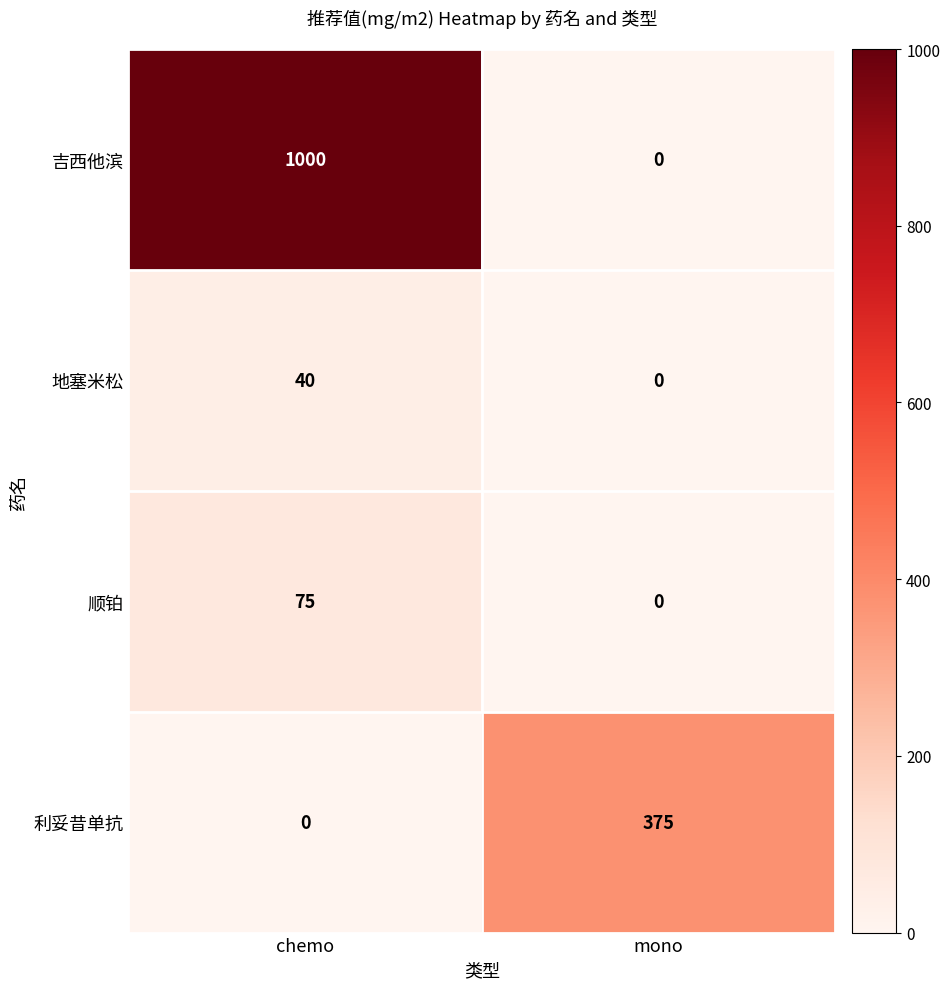

What is the average value of the 吉西他滨 series?

500